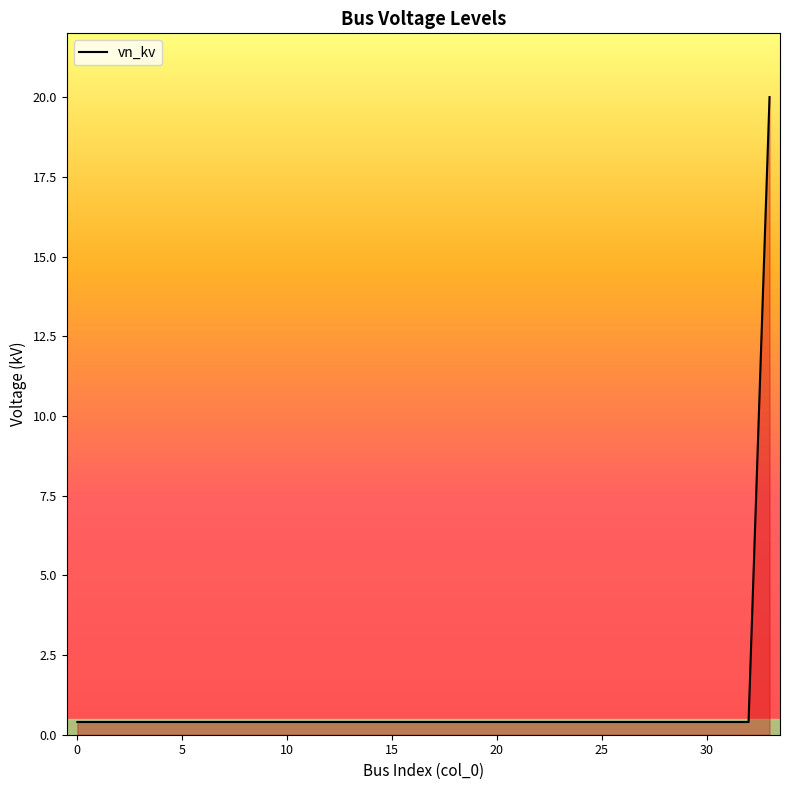

What is the difference between the maximum and minimum values?

19.6